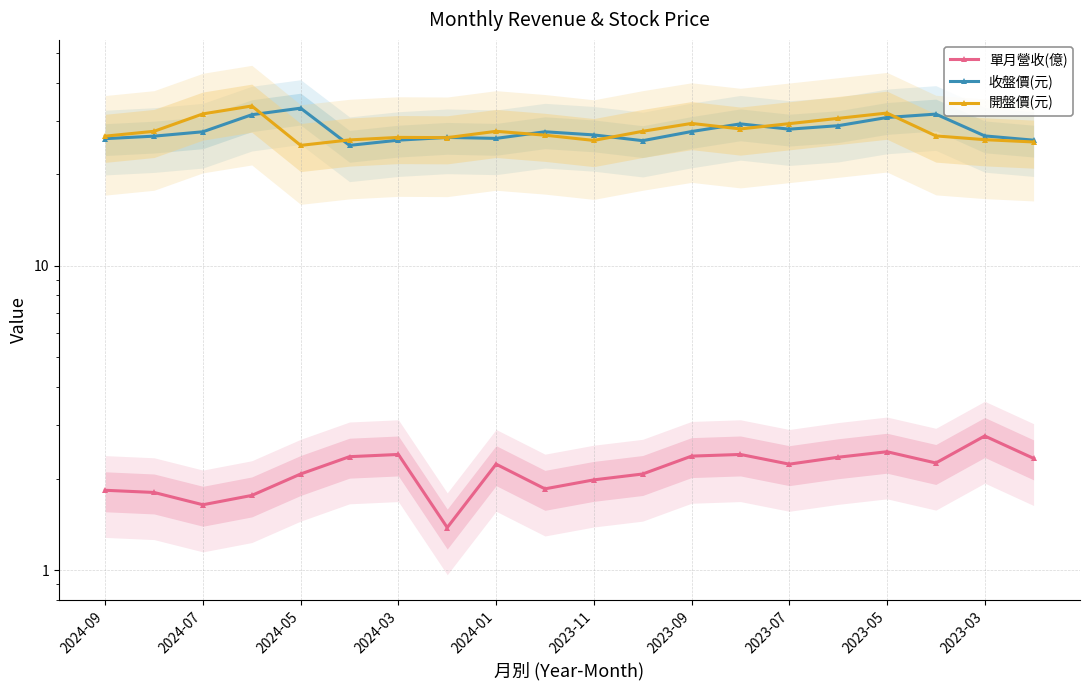

List the series in order of their peak value, highest first.

開盤價(元), 收盤價(元), 單月營收(億)